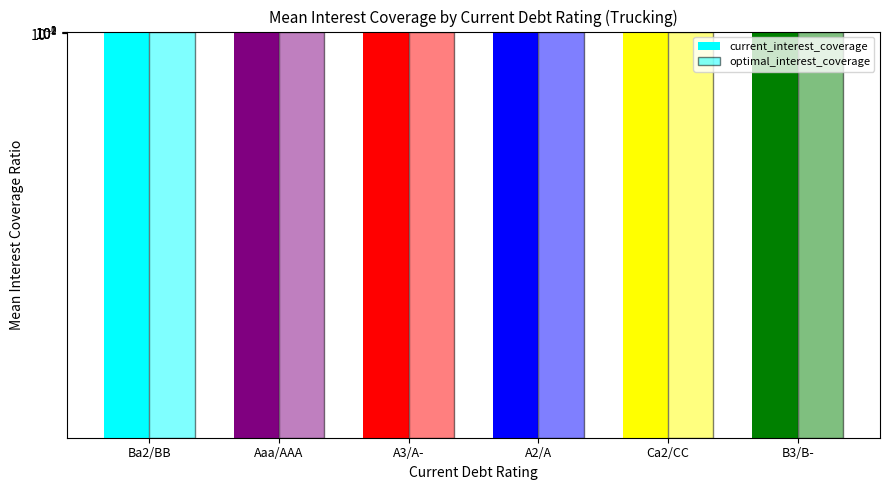

Between A3/A- and B3/B-, which is larger?

A3/A-